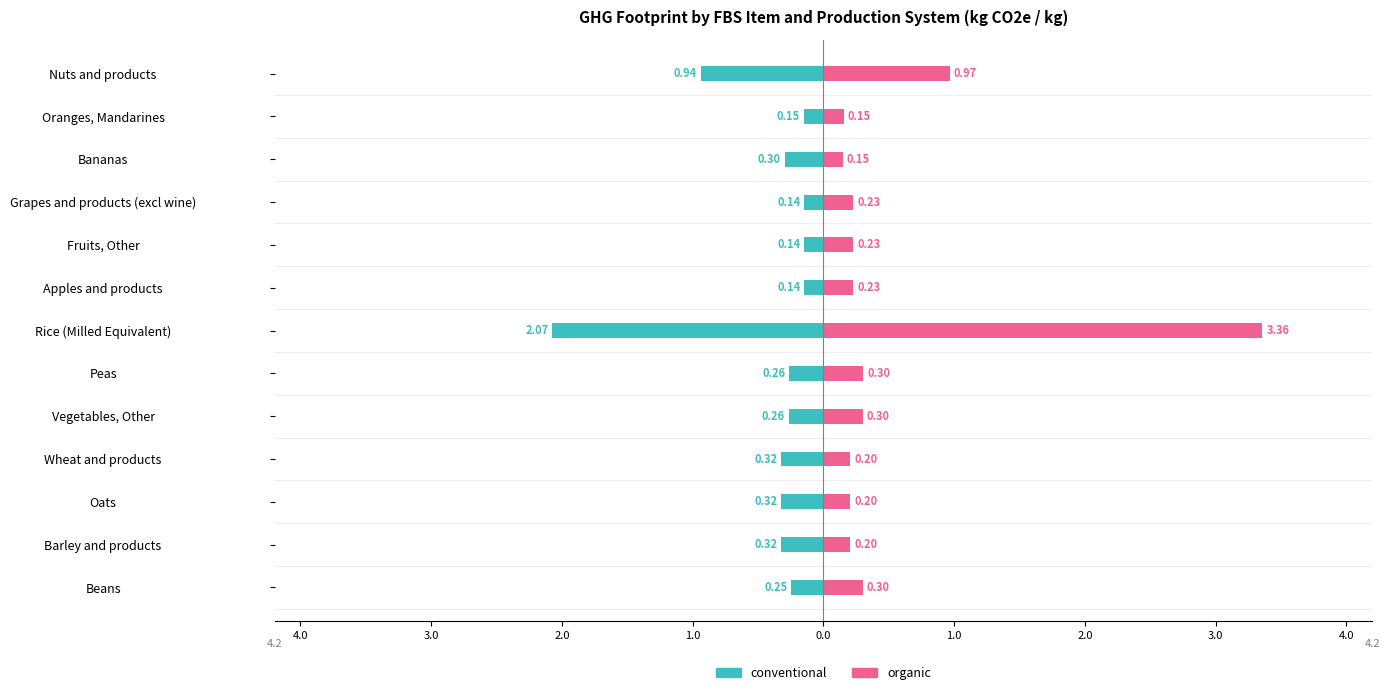

The value of organic at Nuts and products is 0.3. True or false?

False